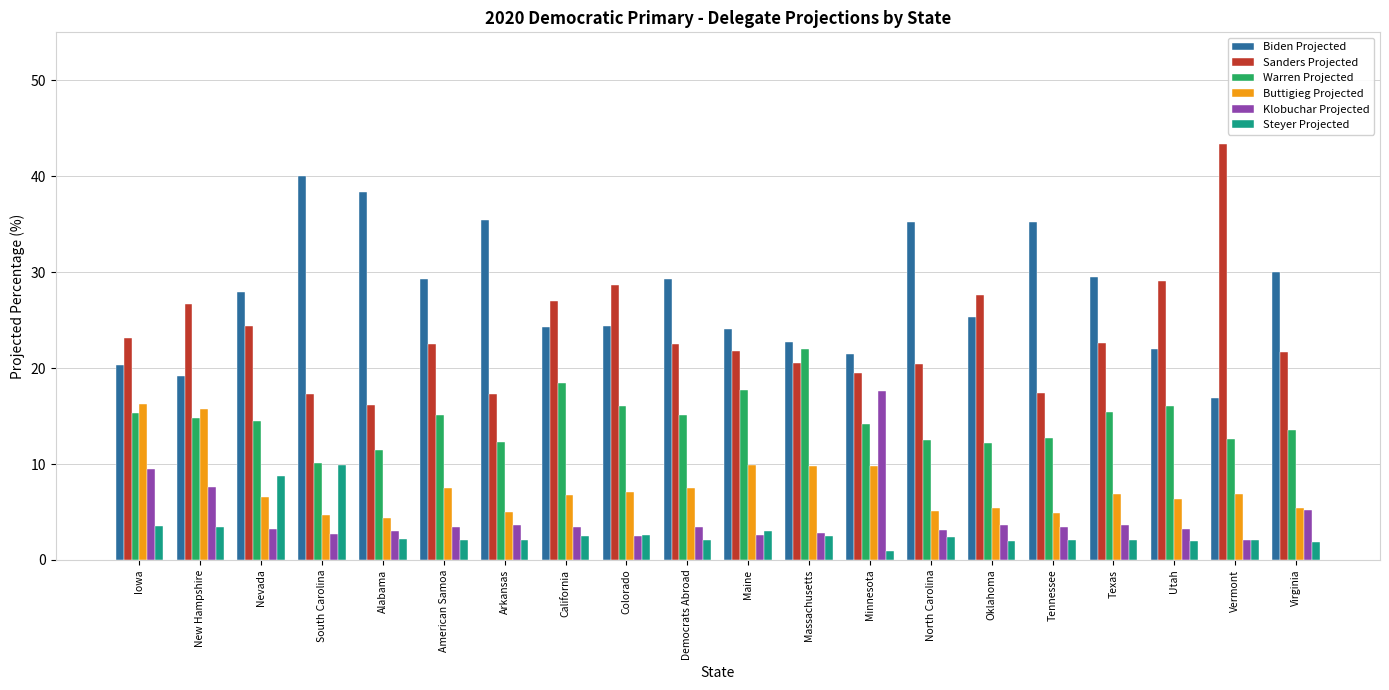

Are the bars horizontal?

No